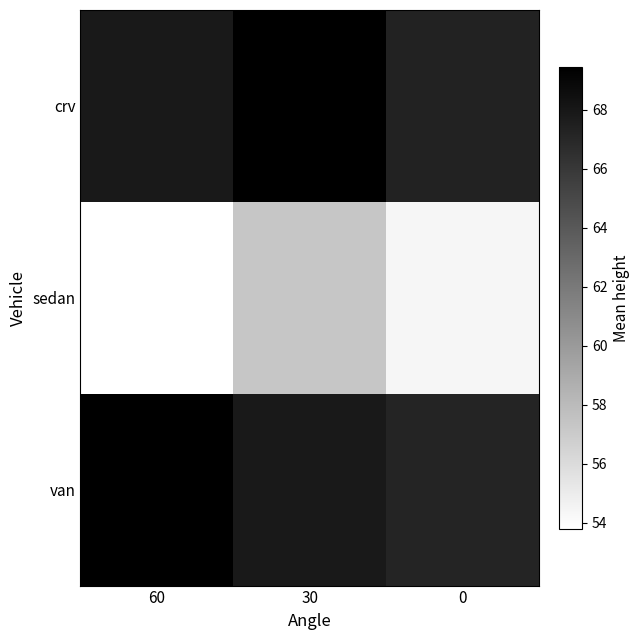

Which series has the largest total across all categories?

crv